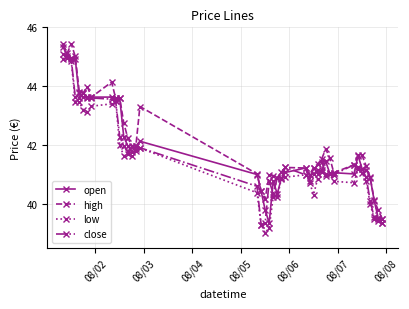

How many categories are shown in the chart?

40